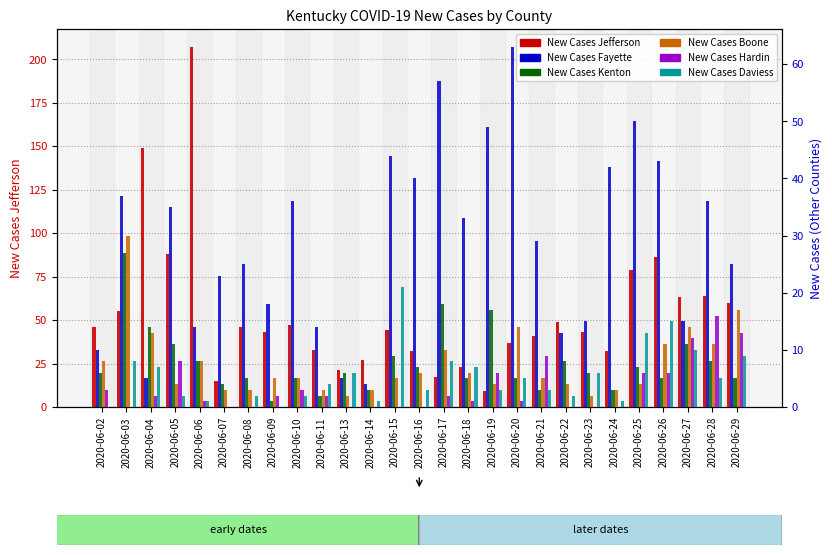

At which category does the chart reach its peak across all series?

2020-06-06